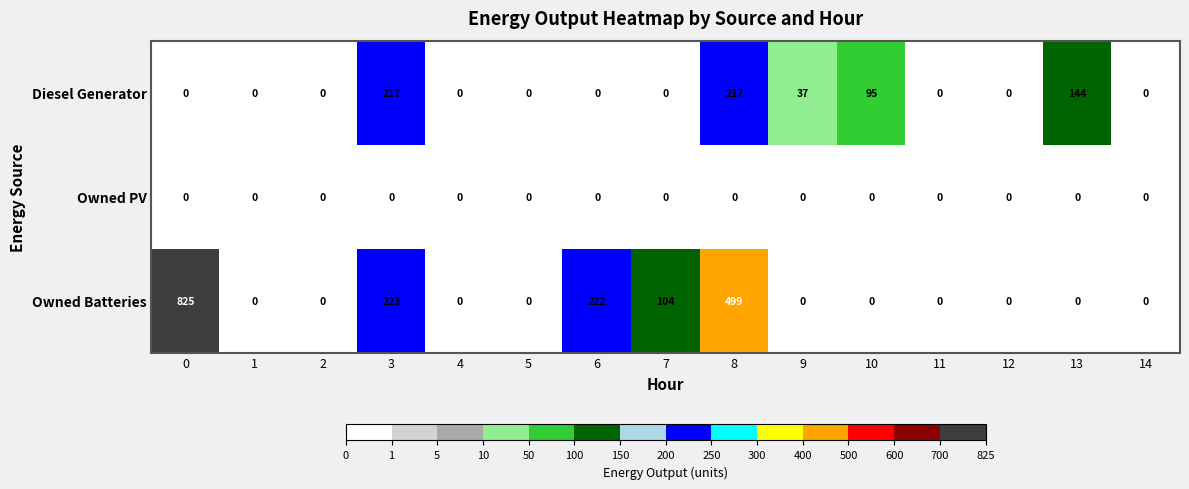

What is the sum of the Owned Batteries values at 3 and 6?

445